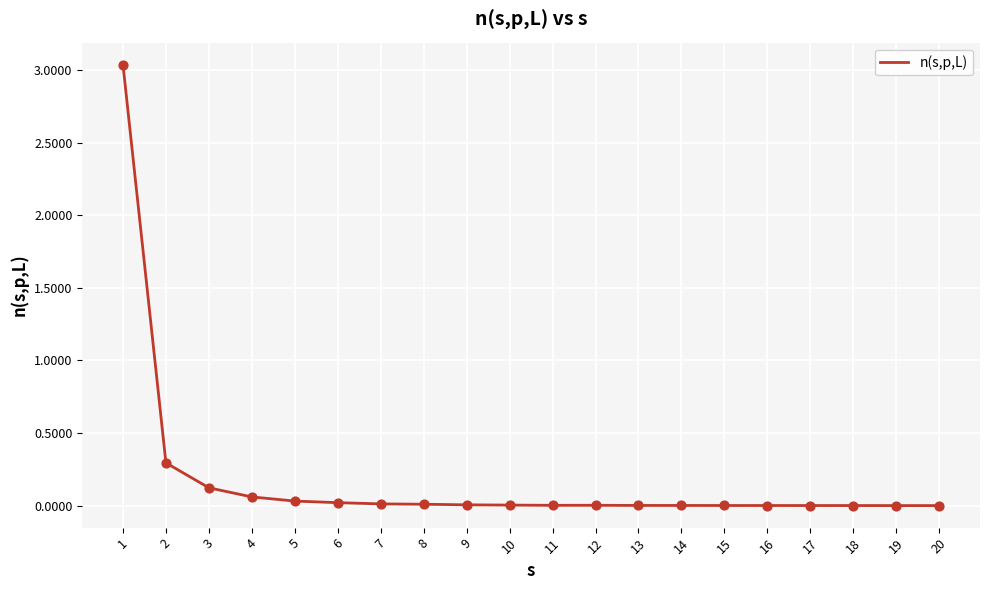

Which has a higher value, 1 or 19?

1